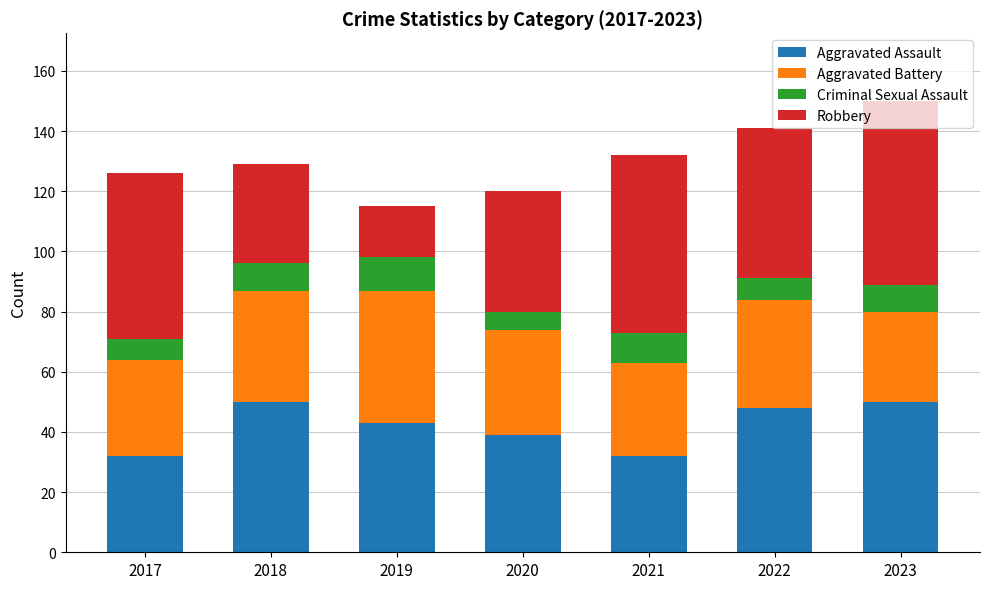

True or false: Aggravated Assault has a value of 26 at 2023.

False